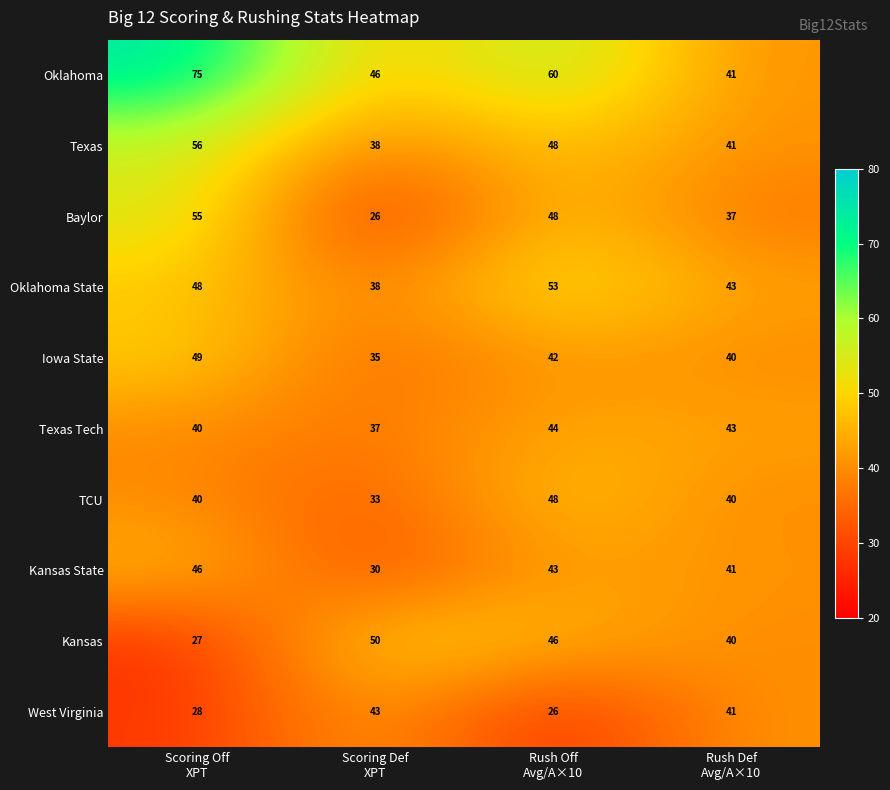

Count the Baylor values in the range 37 to 55.

3